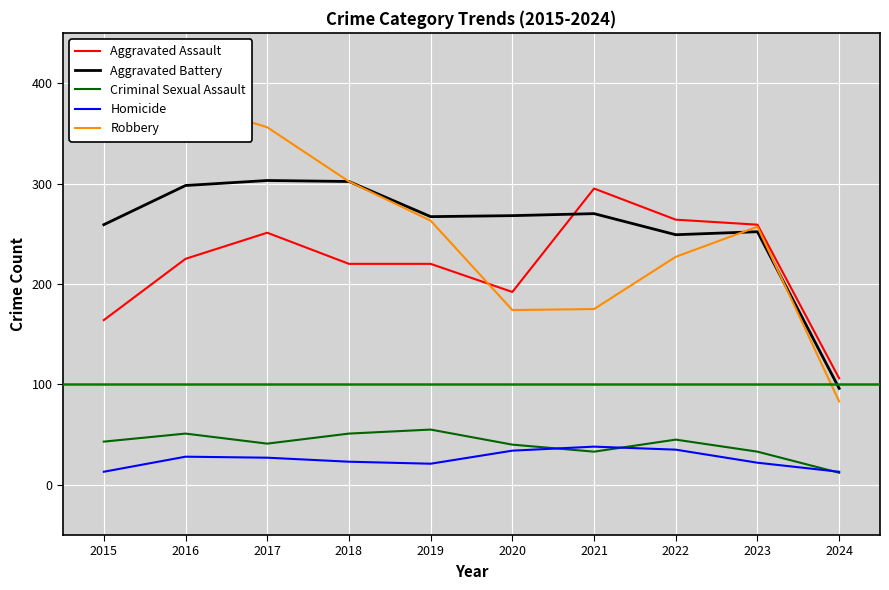

What is the value of the Robbery point at the 1st from the left?

372